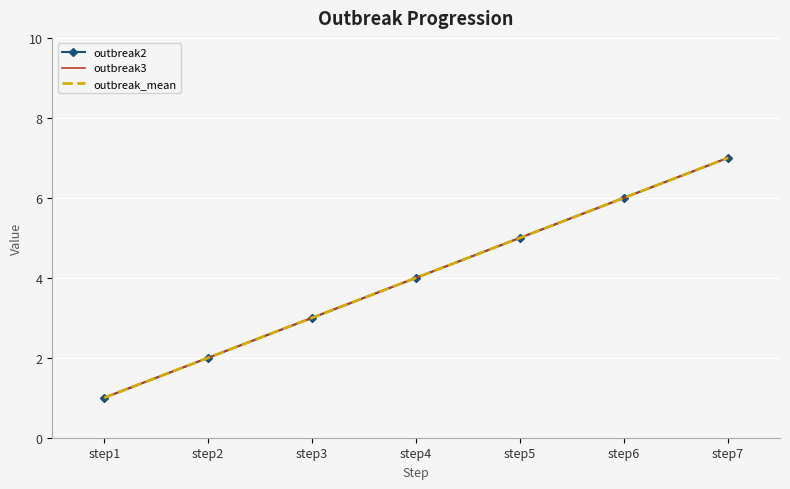

Which series changed the most between step2 and step6?

outbreak2